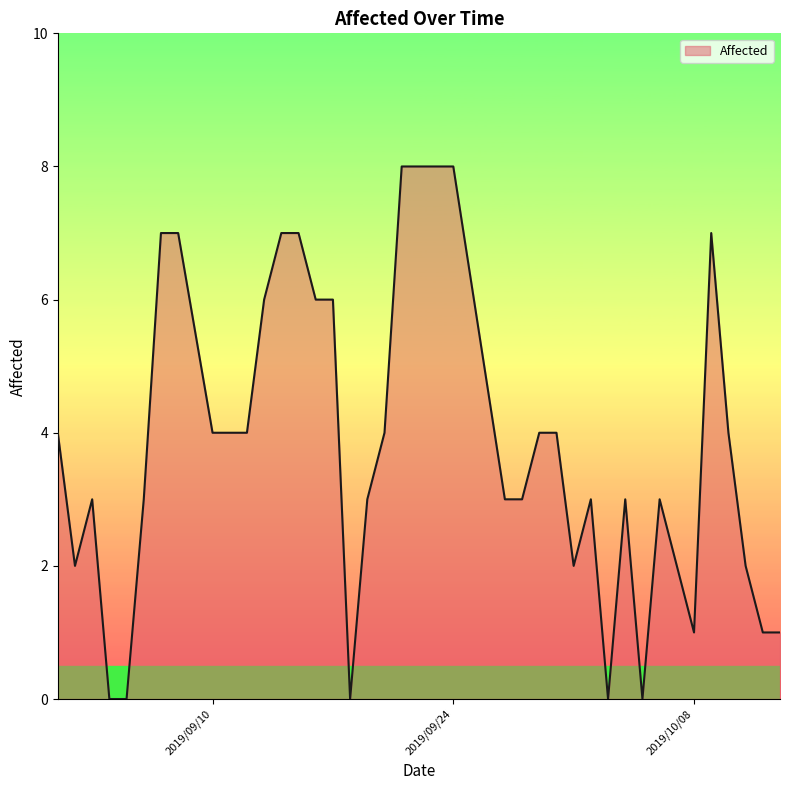

What is the difference between the maximum and minimum values?

8